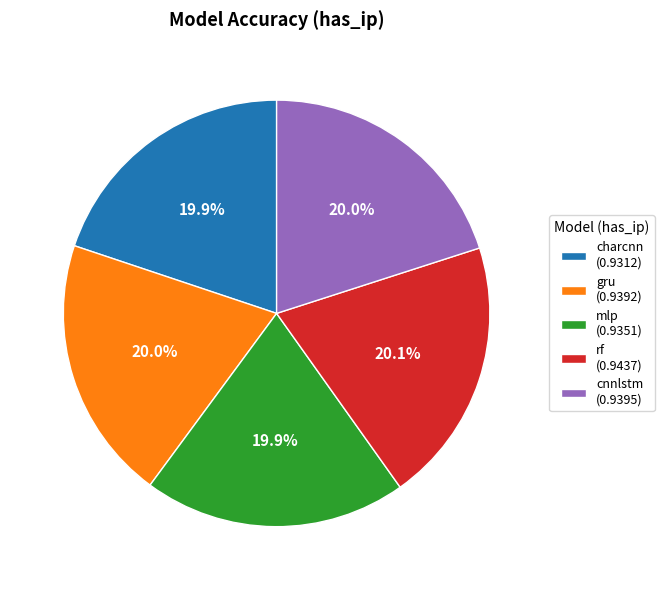

Count the number of slices in the pie.

5